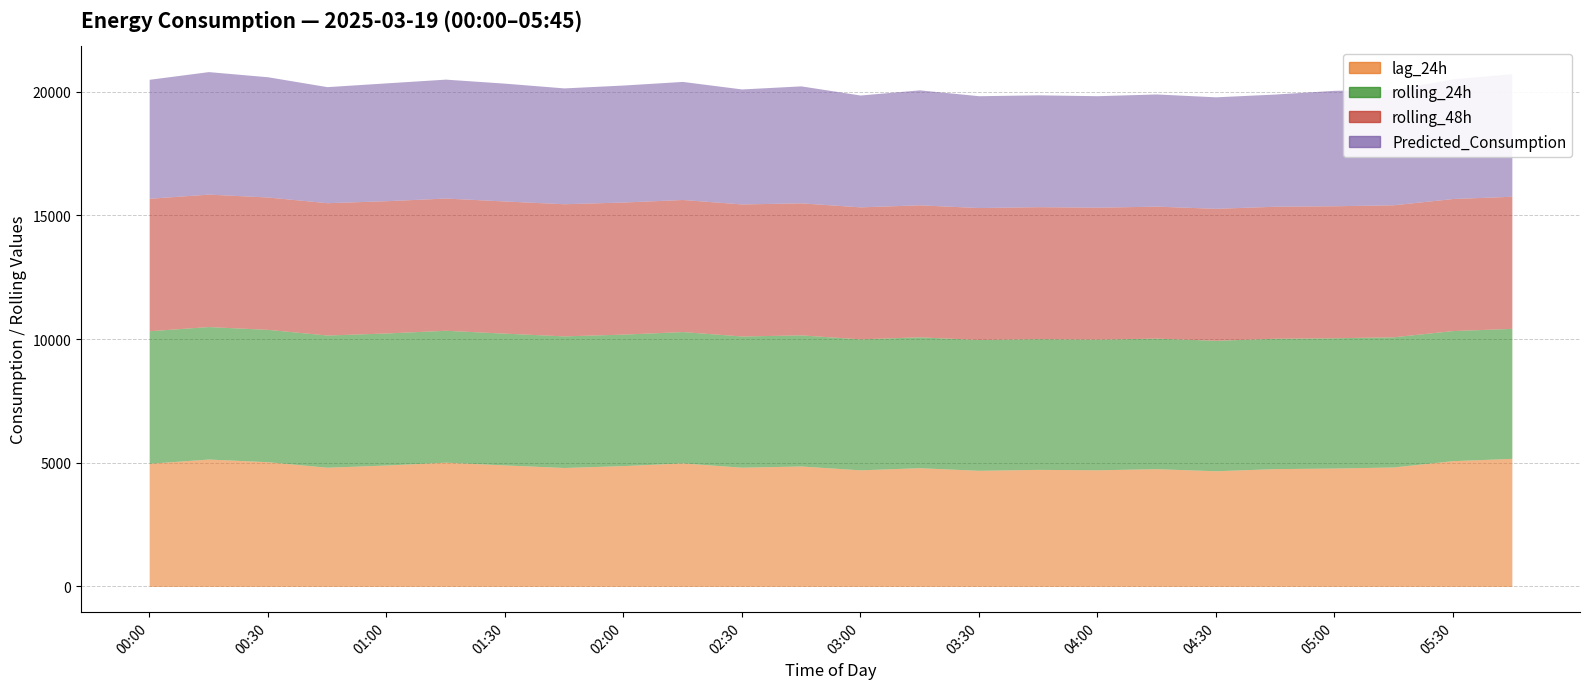

How many values in the rolling_48h series are below 5339?

12